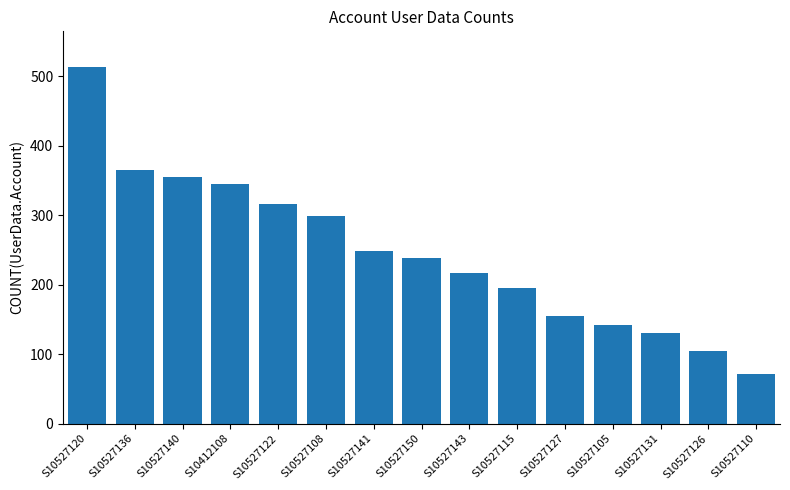

List the labels in order of value, largest first.

S10527120, S10527136, S10527140, S10412108, S10527122, S10527108, S10527141, S10527150, S10527143, S10527115, S10527127, S10527105, S10527131, S10527126, S10527110